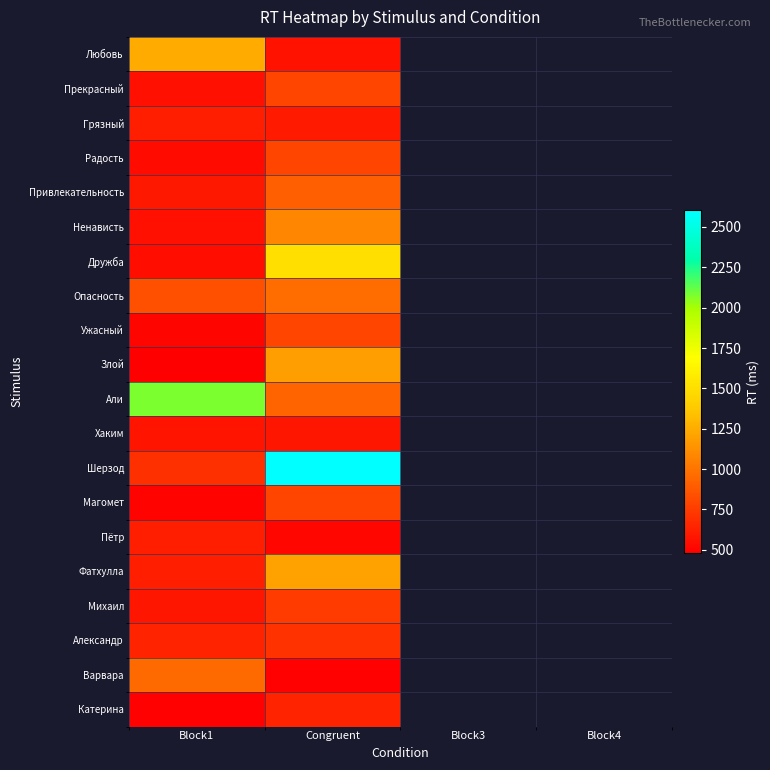

At how many categories does at least one series exceed 2328?

1